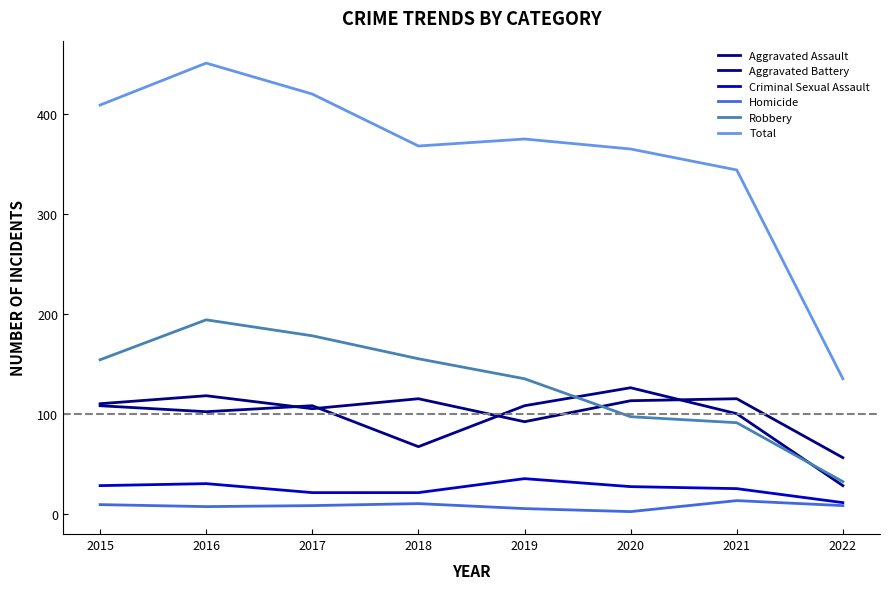

True or false: Homicide has more than 1 interior local peaks.

True